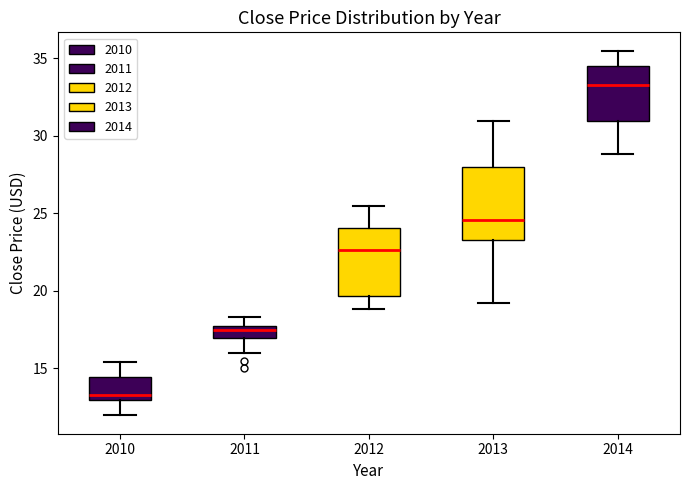

Reading left to right, read every box against the y-axis: the position of its median line, the range the box covers, and the ends of its whiskers. The values are not printed on the chart, so give them approximately, as read against the axis.

2010: median 13.5, box 13.0 to 14.5, whiskers 12.0 to 15.5
2011: median 17.5 (just below the box's upper edge), box 17.0 to 17.5, whiskers 16.0 to 18.5
2012: median 22.5, box 19.5 to 24.0, whiskers 19.0 to 25.5
2013: median 24.5, box 23.5 to 28.0, whiskers 19.0 to 31.0
2014: median 33.5, box 31.0 to 34.5, whiskers 29.0 to 35.5